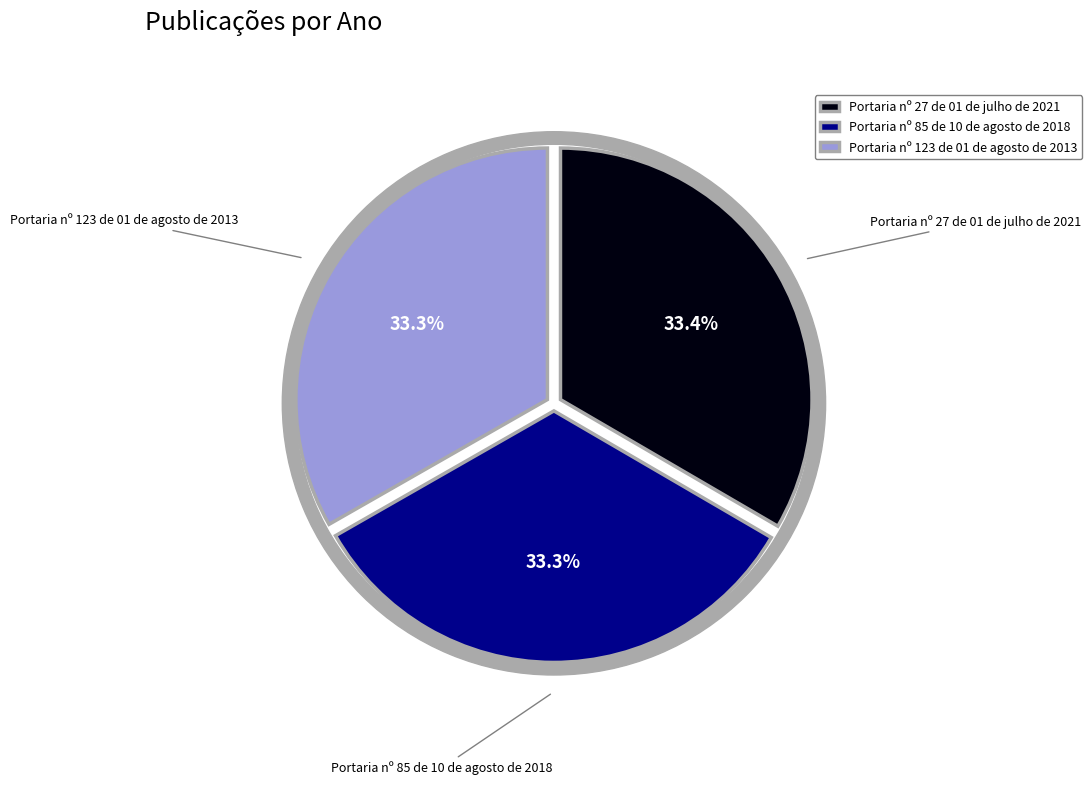

To the nearest percent, what percentage of the pie is Portaria nº 27 de 01 de julho de 2021?

33%